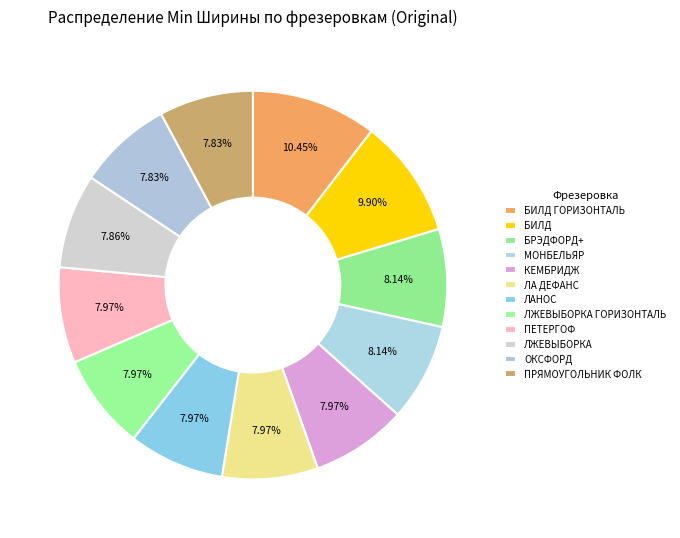

How many segments does this pie chart have?

12